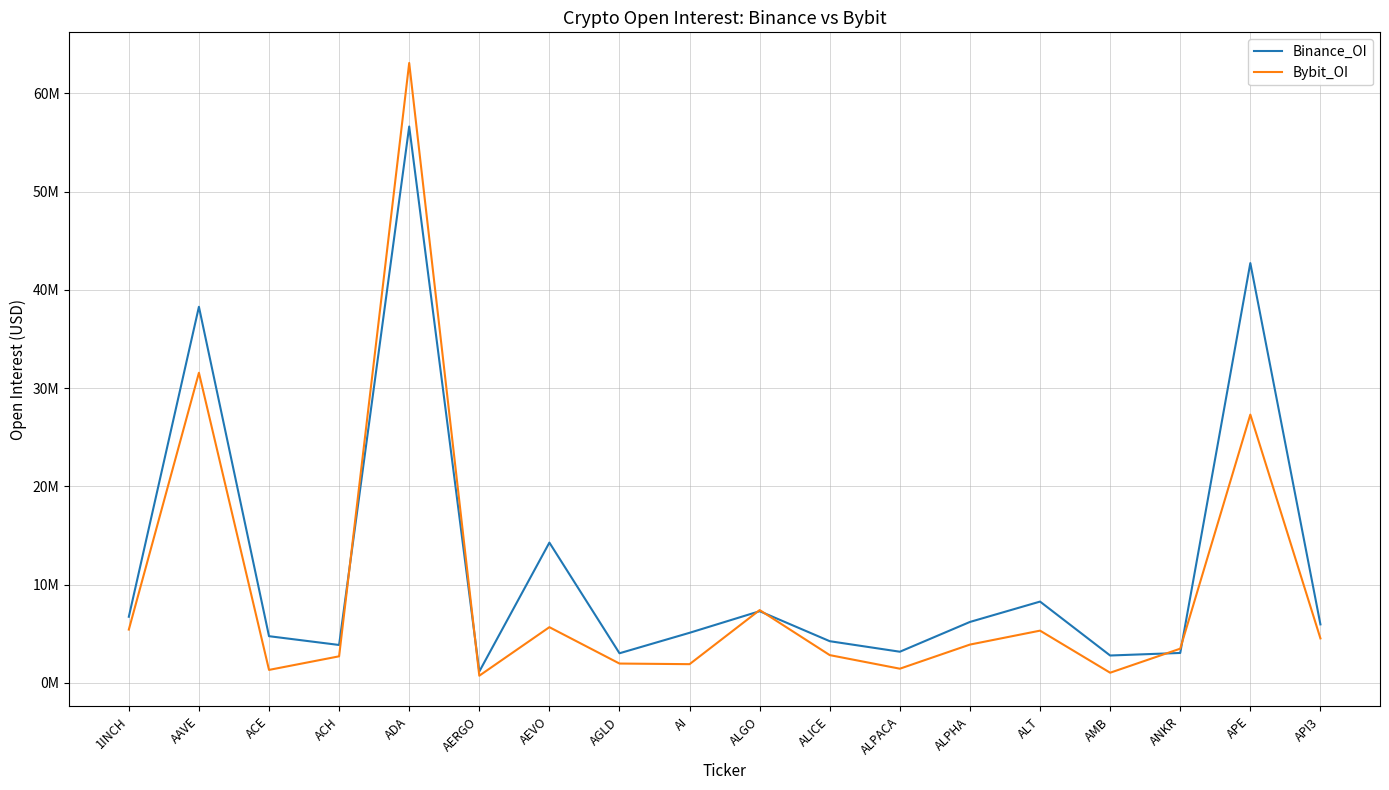

After their last crossing, which series has the higher values: Bybit_OI or Binance_OI?

Binance_OI